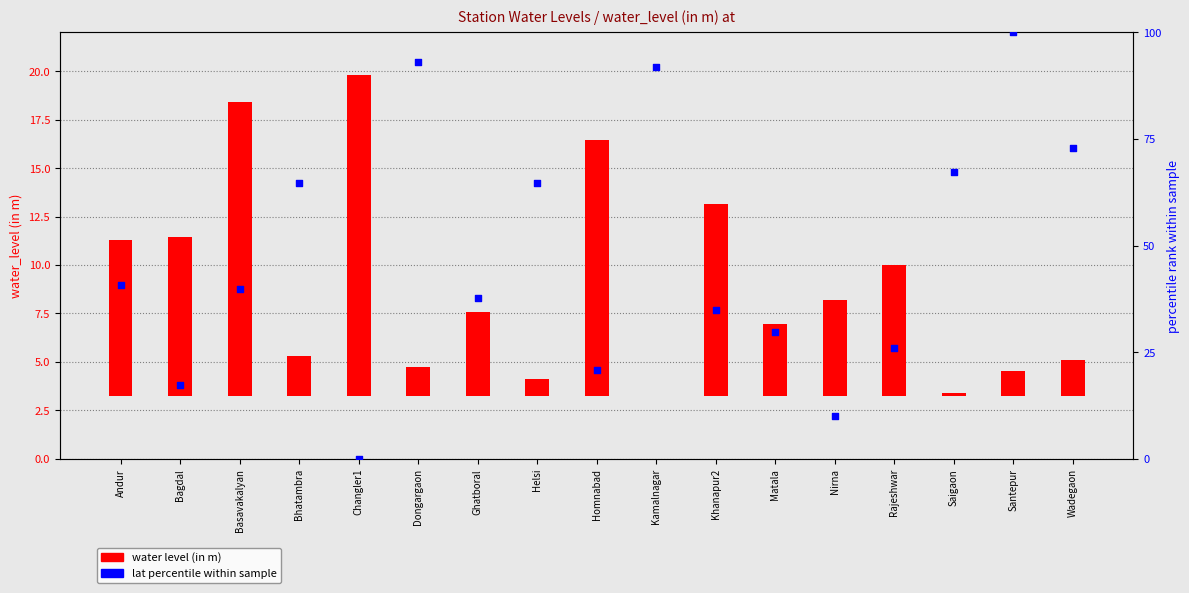

Which series reaches the minimum Y coordinate?

water_level (in m)